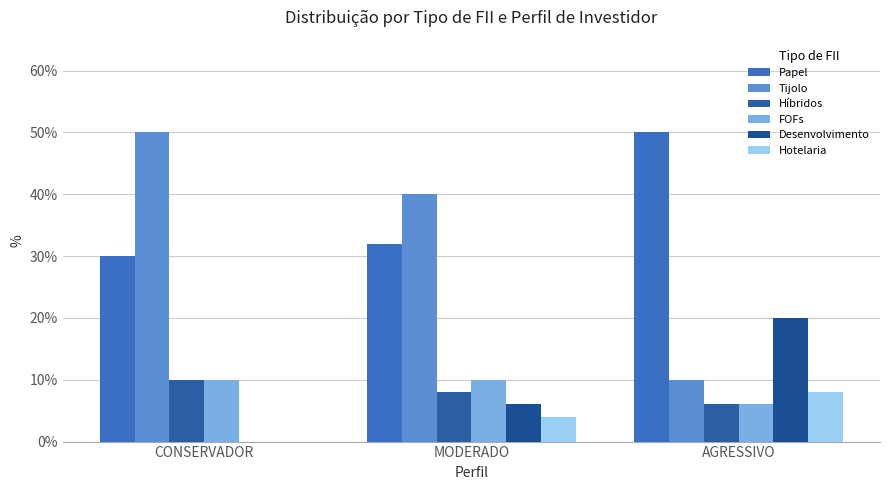

What position from the left is CONSERVADOR?

1